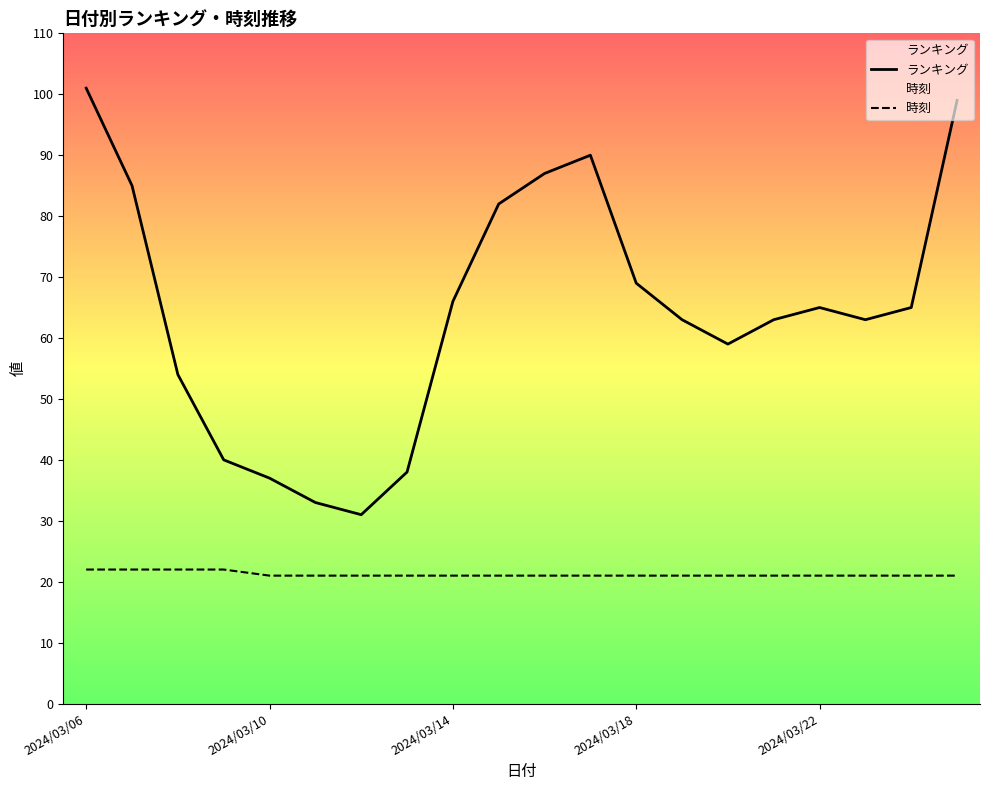

True or false: ランキング and 時刻 cross at least once.

False